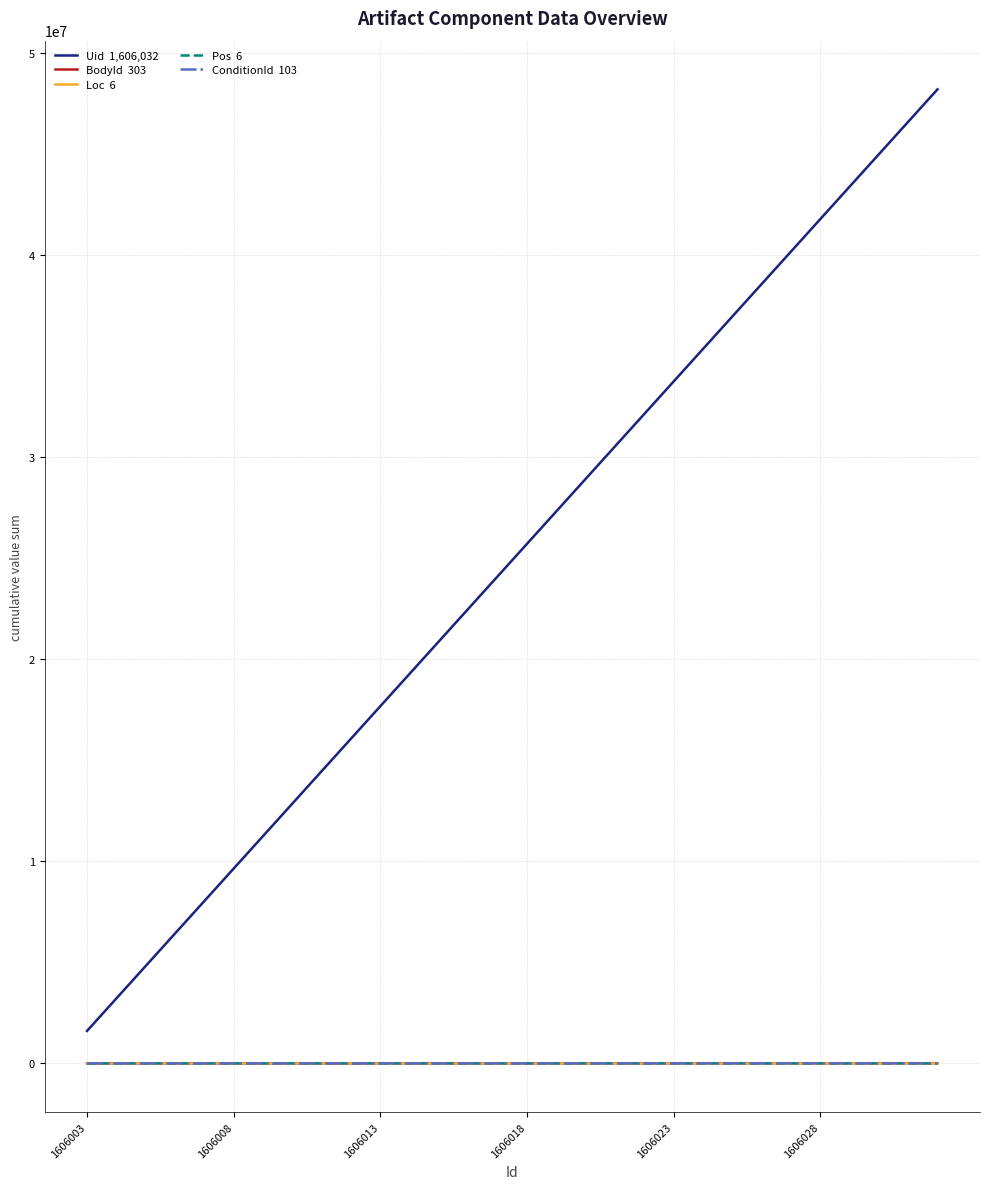

Count the number of categories in the chart.

30